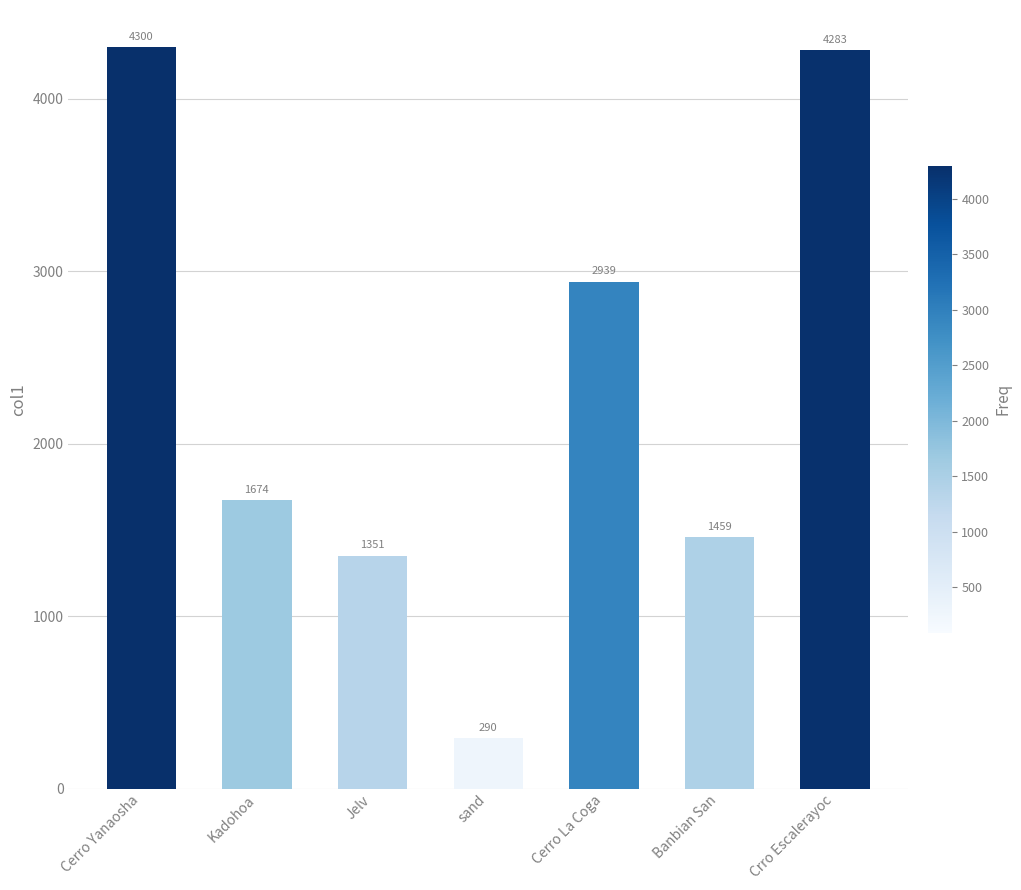

What is the greatest value displayed?

4299.6